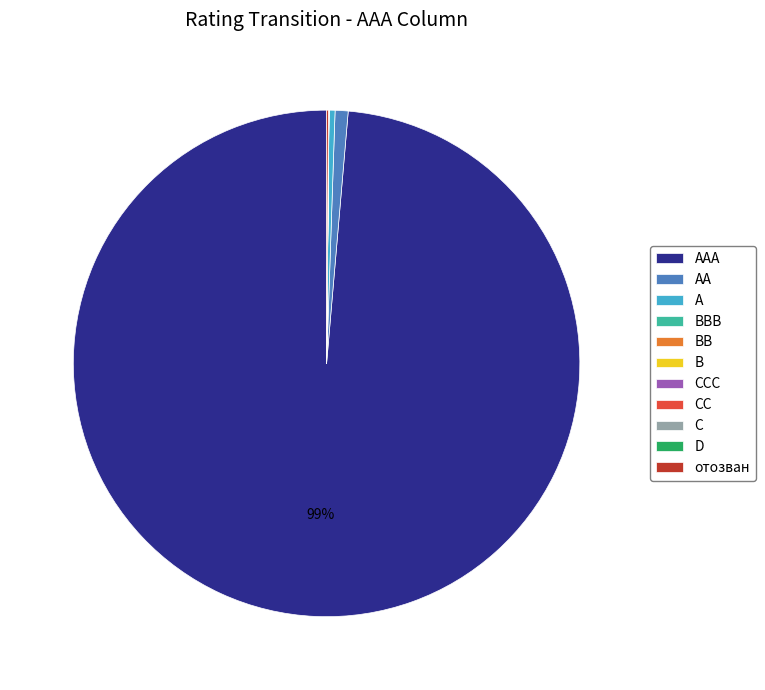

Is there a majority slice in this chart?

Yes